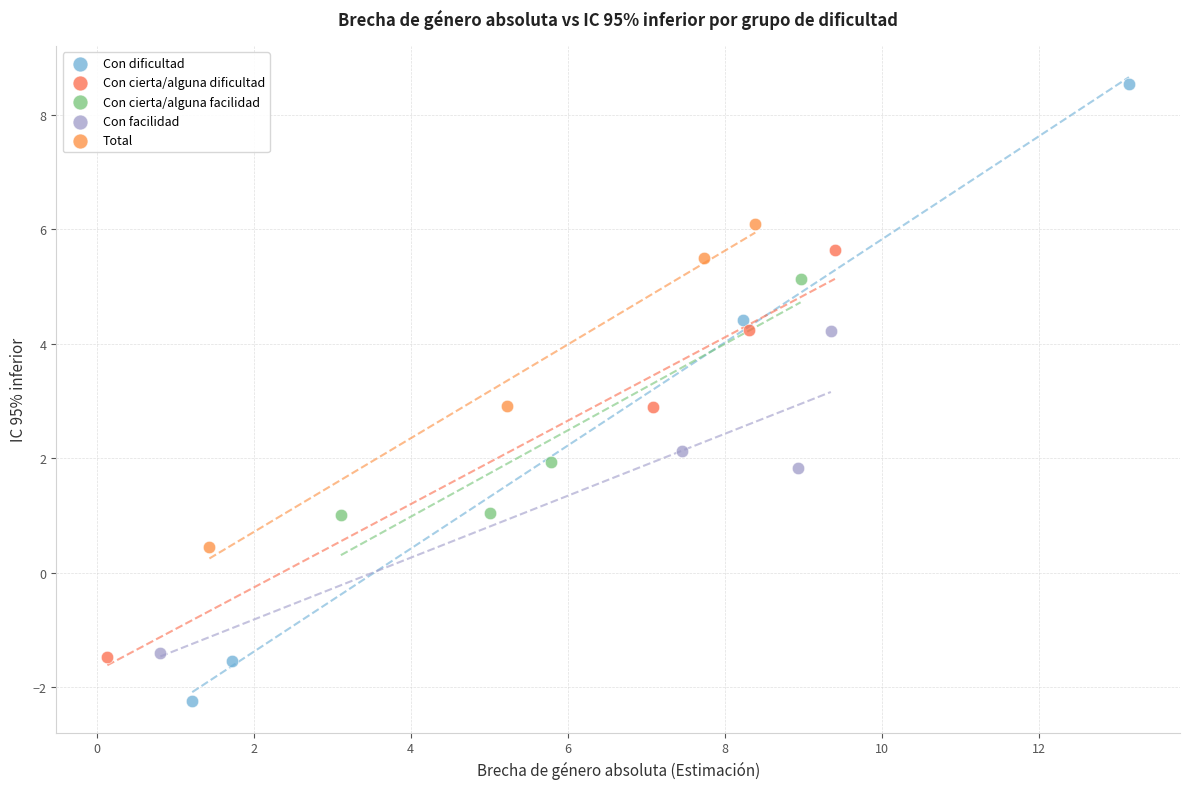

Which series has the widest spread of Y values?

Con dificultad